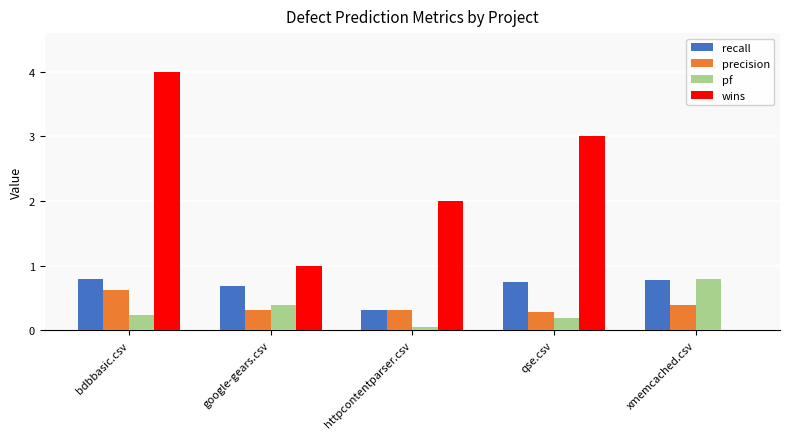

Are the bars horizontal?

No